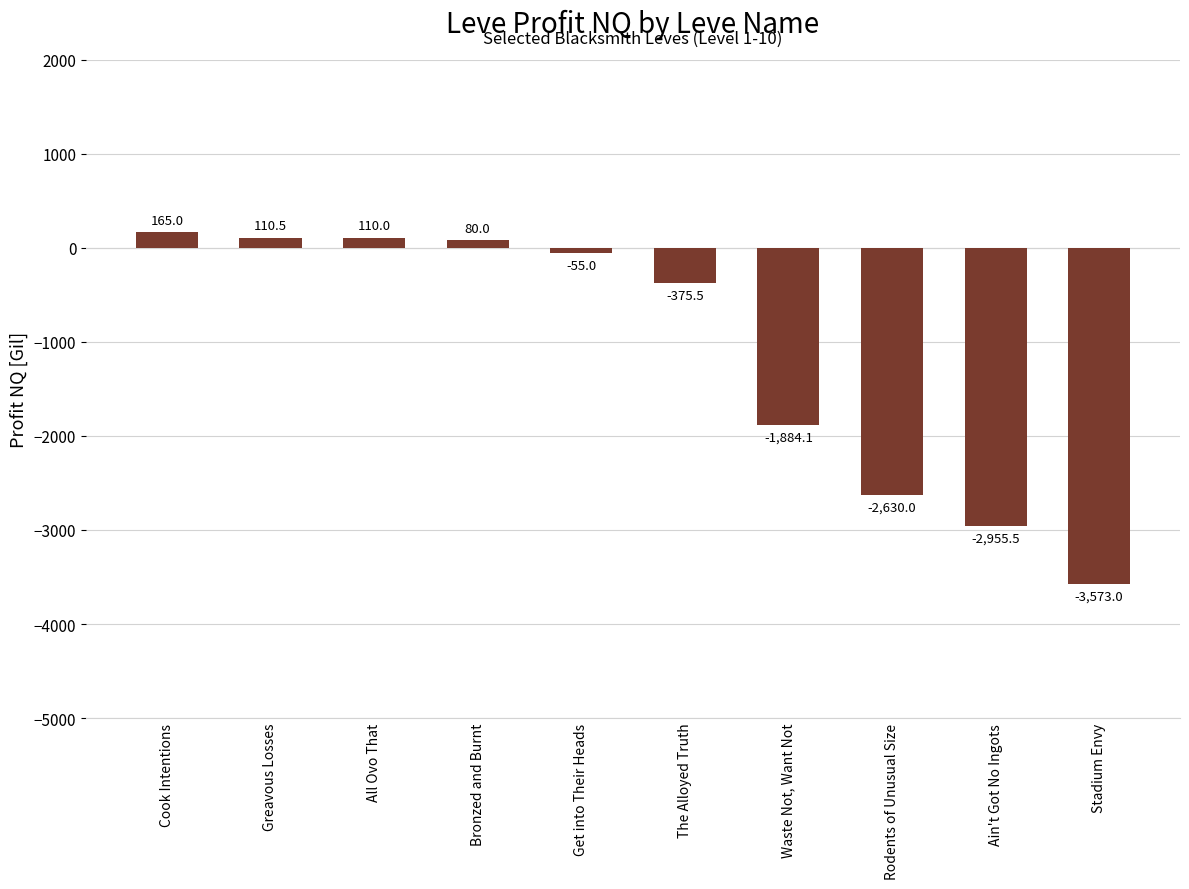

How many bars are there in total?

10